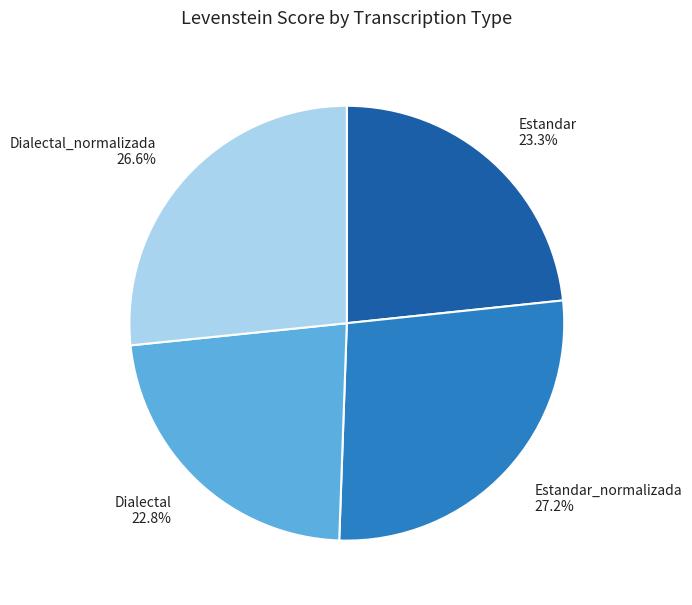

Combined, do Estandar_normalizada and Dialectal_normalizada account for over 50%?

Yes